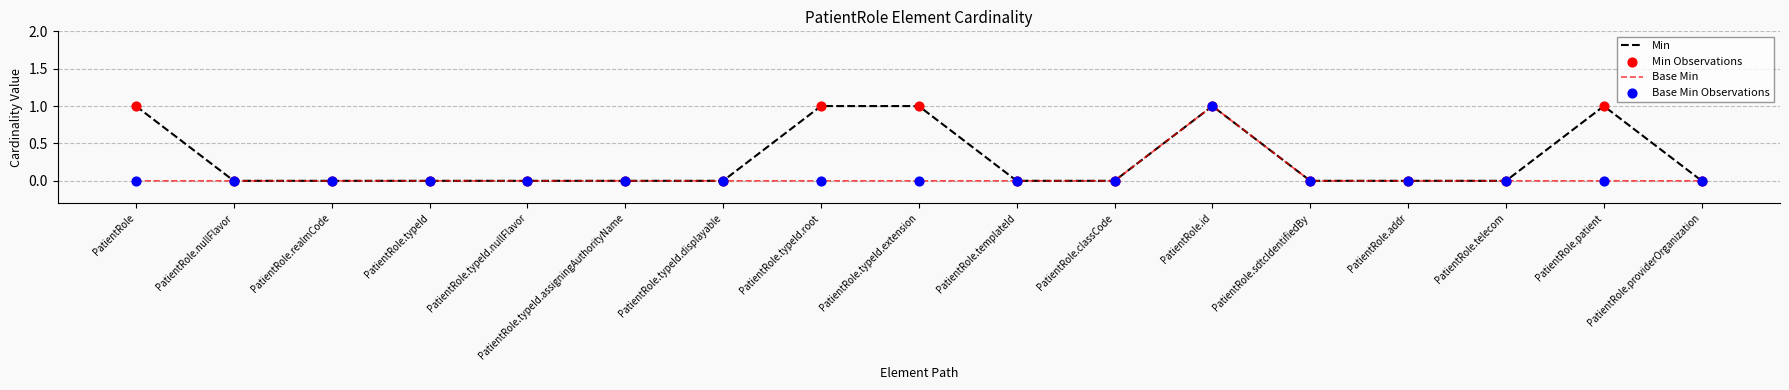

What position from the left is PatientRole.providerOrganization?

17